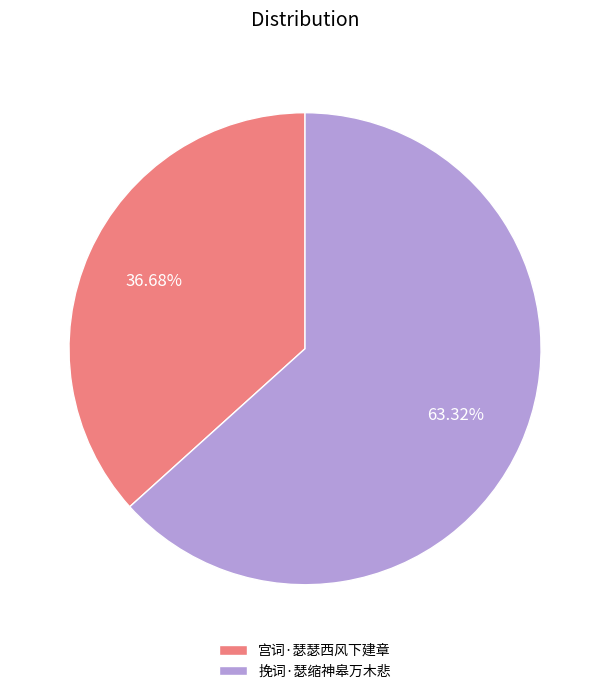

How much of the chart is everything except 宫词·瑟瑟西风下建章?

63.3%